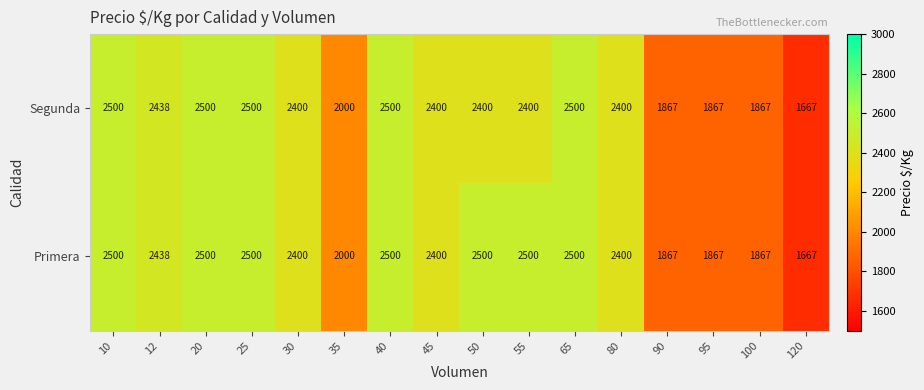

Which series has the largest total across all categories?

Primera